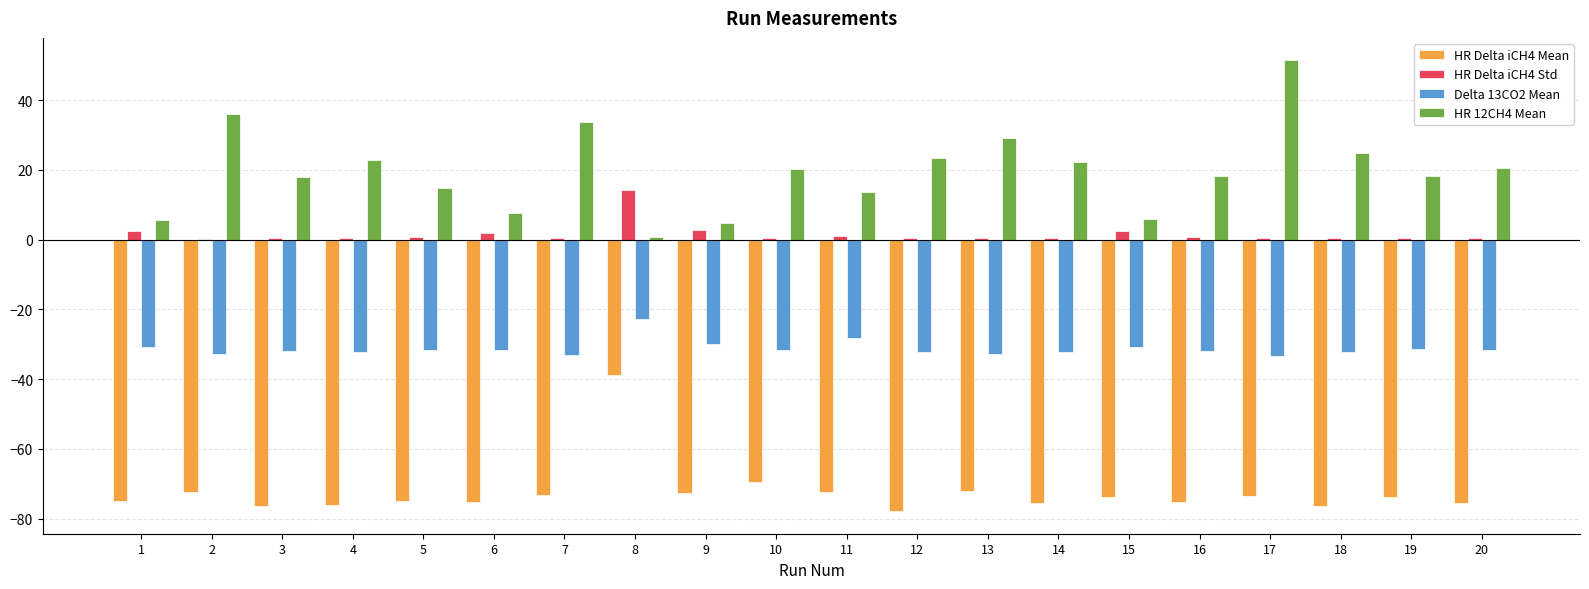

Which series changed the most between 9 and 13?

HR 12CH4 Mean